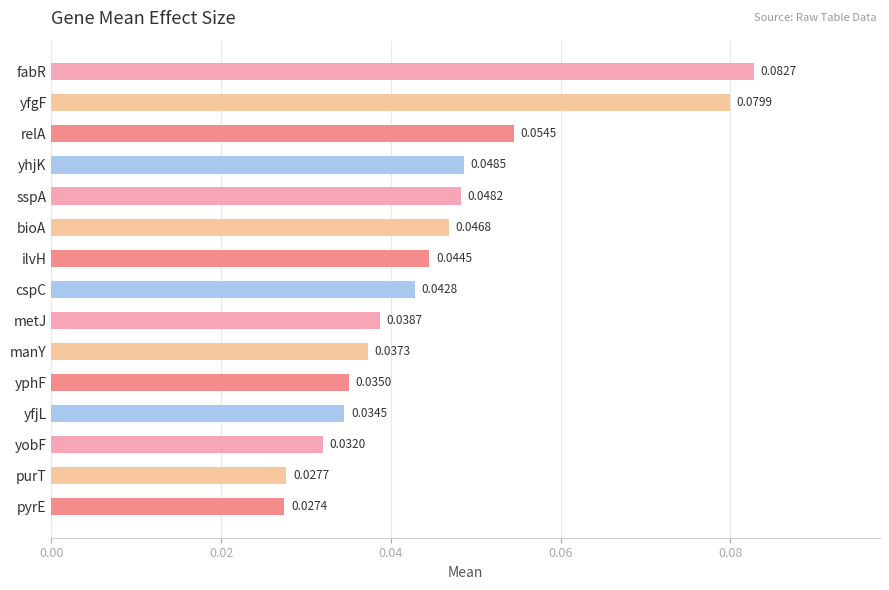

What is the label of the 7th bar from the bottom?

metJ